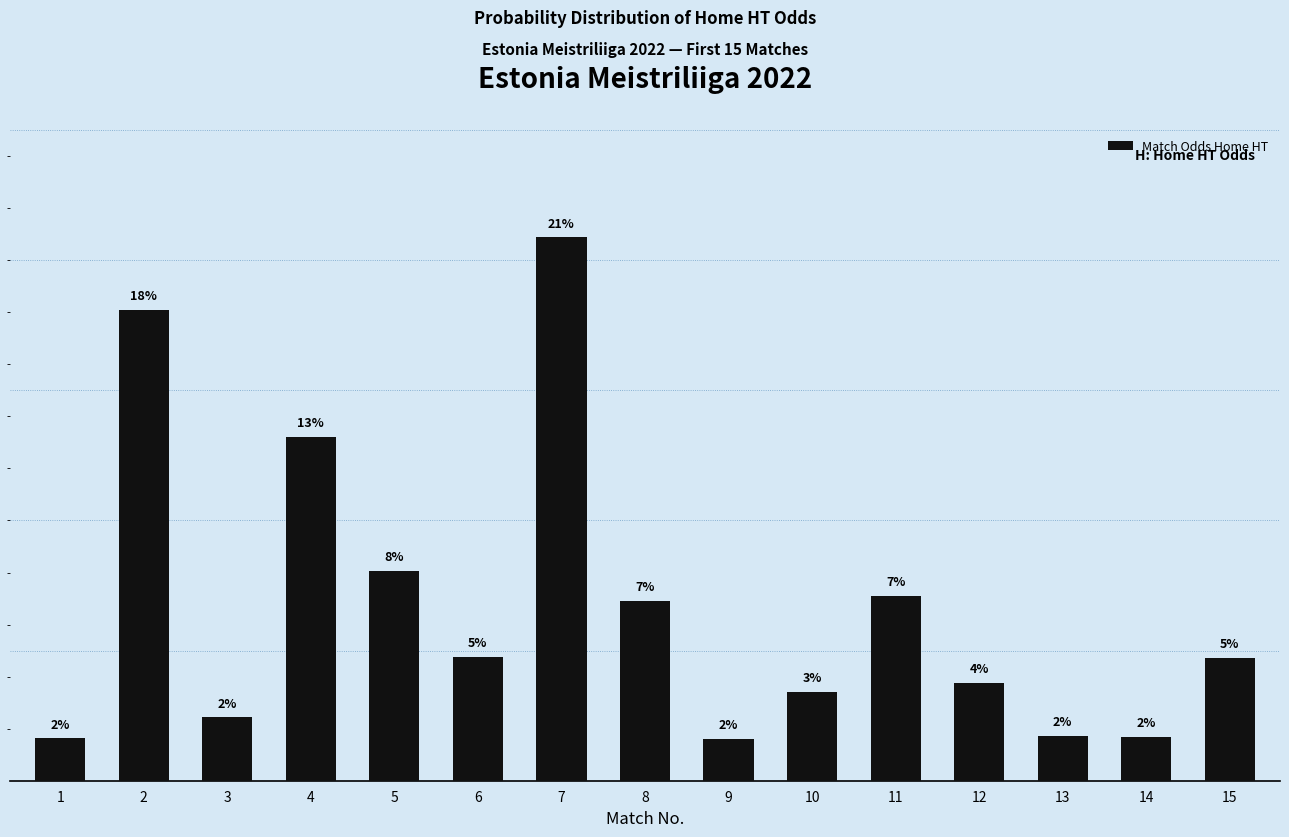

What is the change in value from 5 to 8?

-1.2